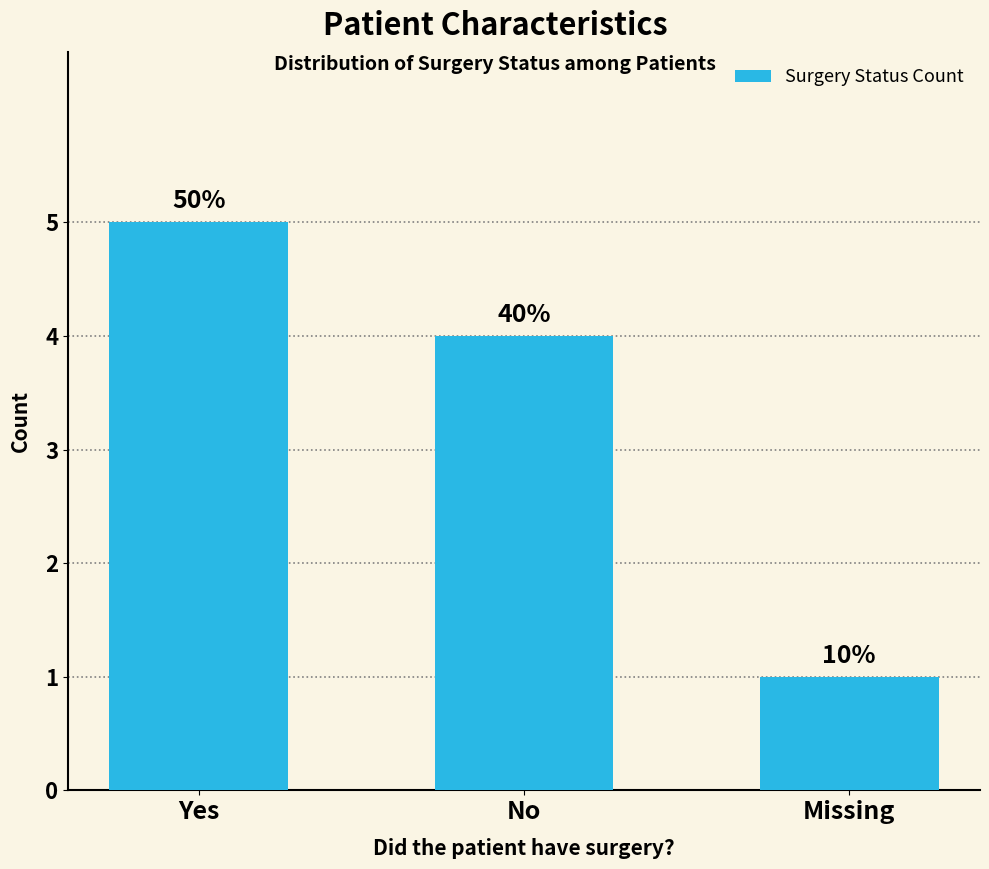

What value does the data have at No?

4